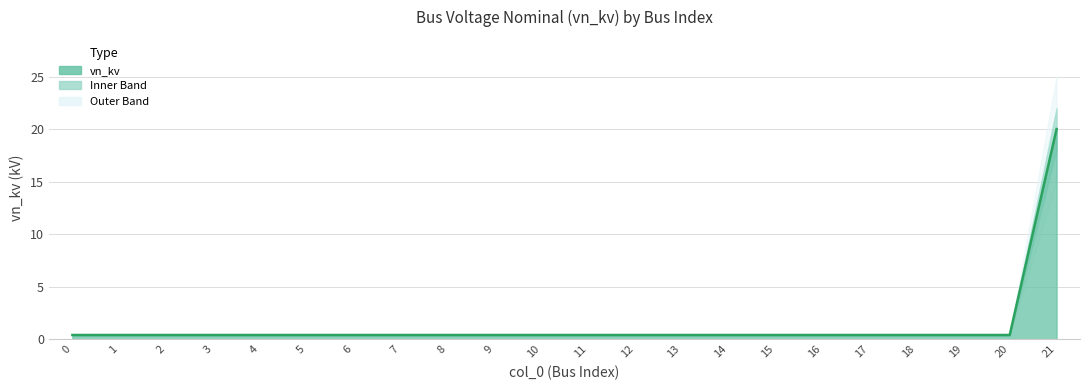

What is the smallest value displayed?

0.4